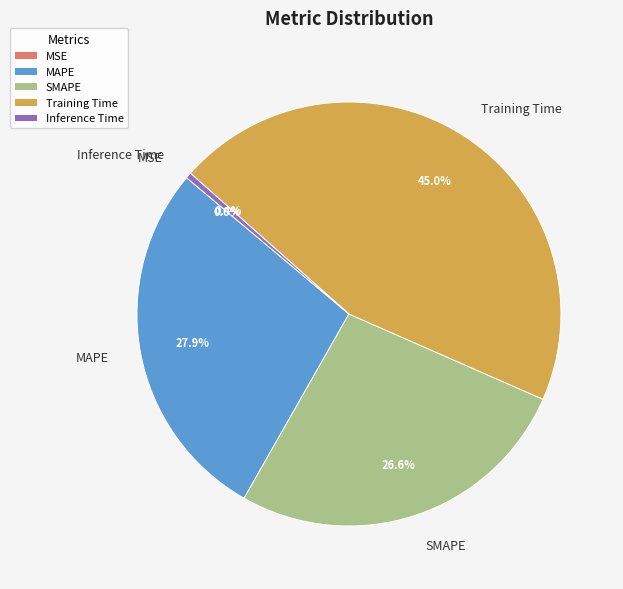

Is SMAPE the majority of the pie?

No